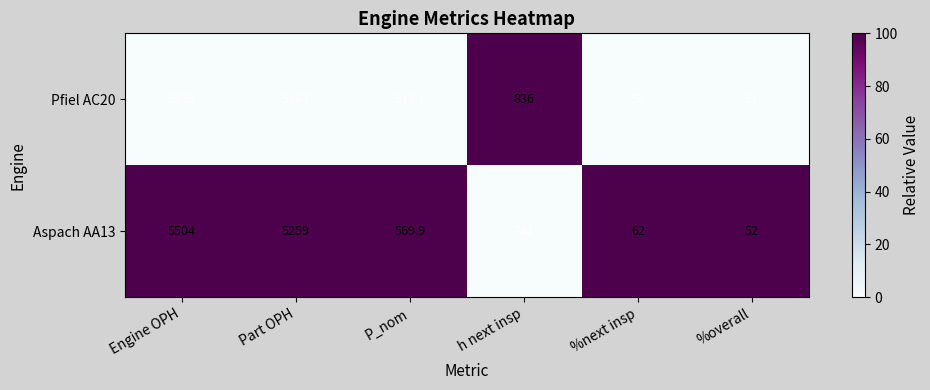

True or false: Aspach AA13 has a value of 52.0 at %overall.

True